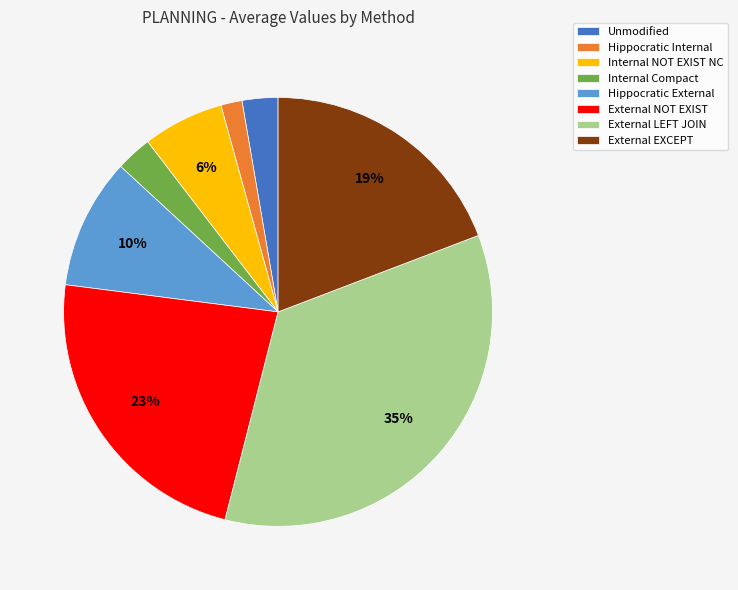

What is the smallest slice in the pie chart?

Hippocratic Internal